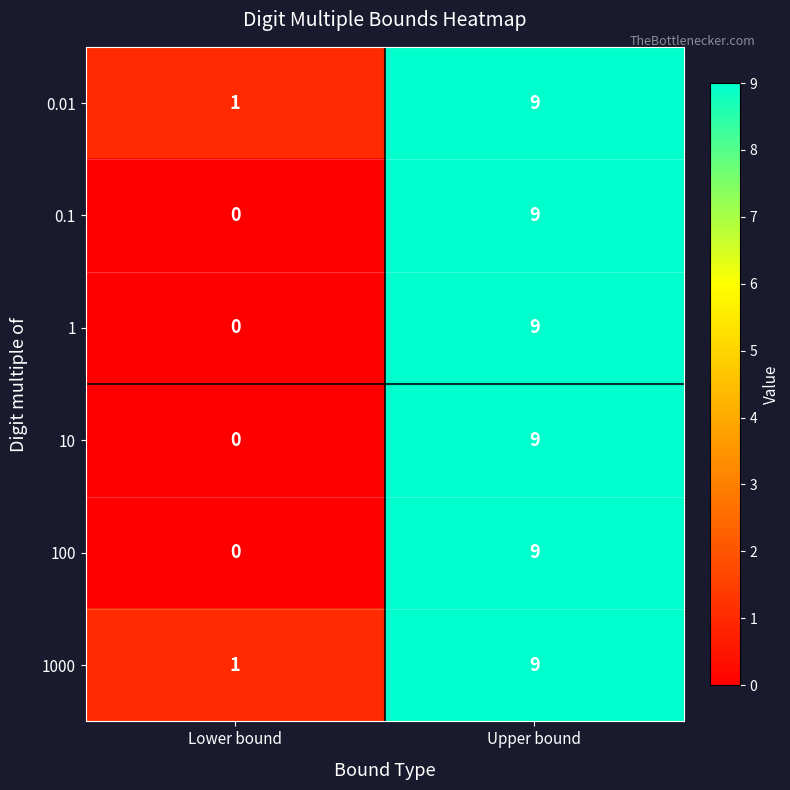

What is the sum of all 0.01 values?

10